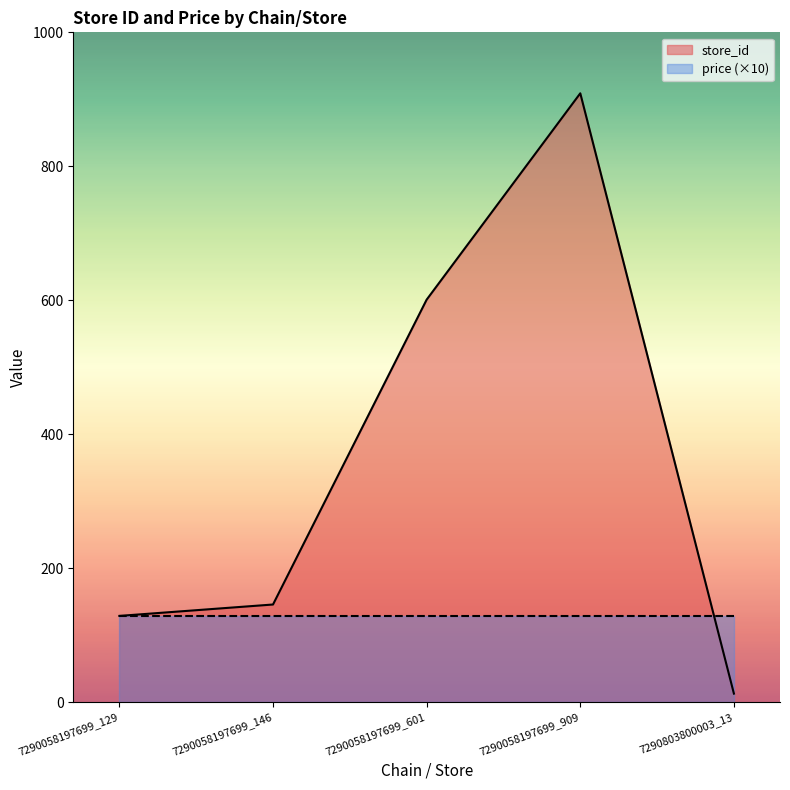

Reading left to right, what are all the values shown in this chart?

7290058197699_129=129	7290058197699_146=146	7290058197699_601=601	7290058197699_909=909	7290803800003_13=13